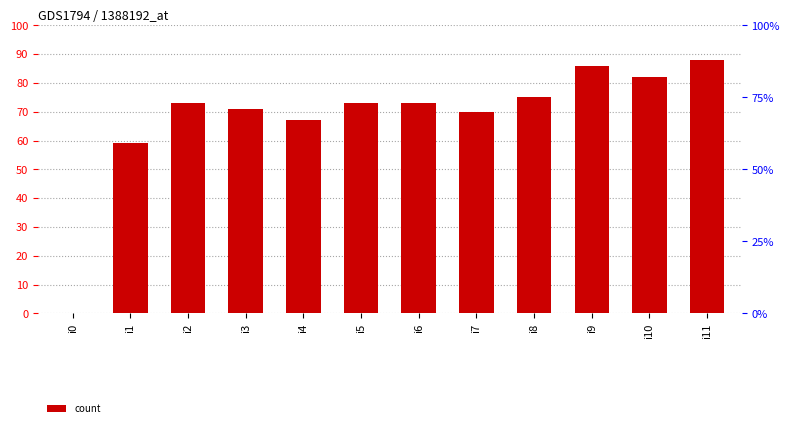

Reading left to right, what are all the values shown in this chart?

0	59	73	71	67	73	73	70	75	86	82	88